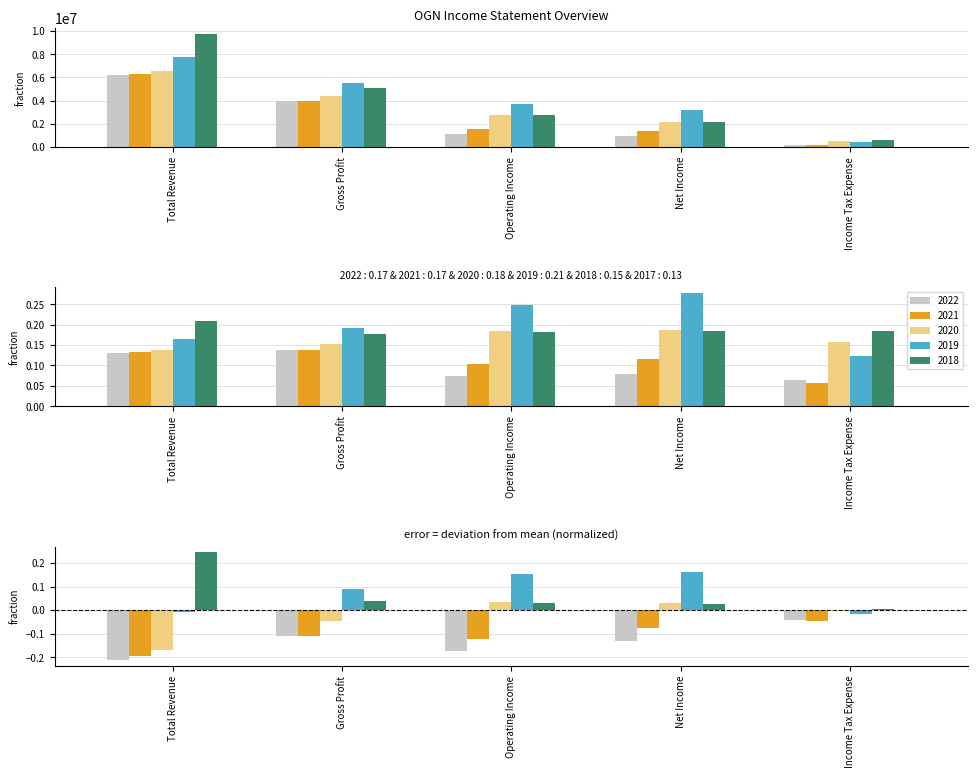

What is the average value of the 2022 series?

2469600